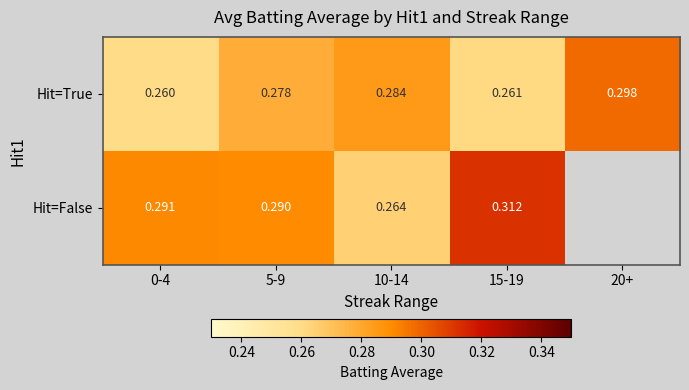

Between 10-14 and 15-19, which is larger?

10-14